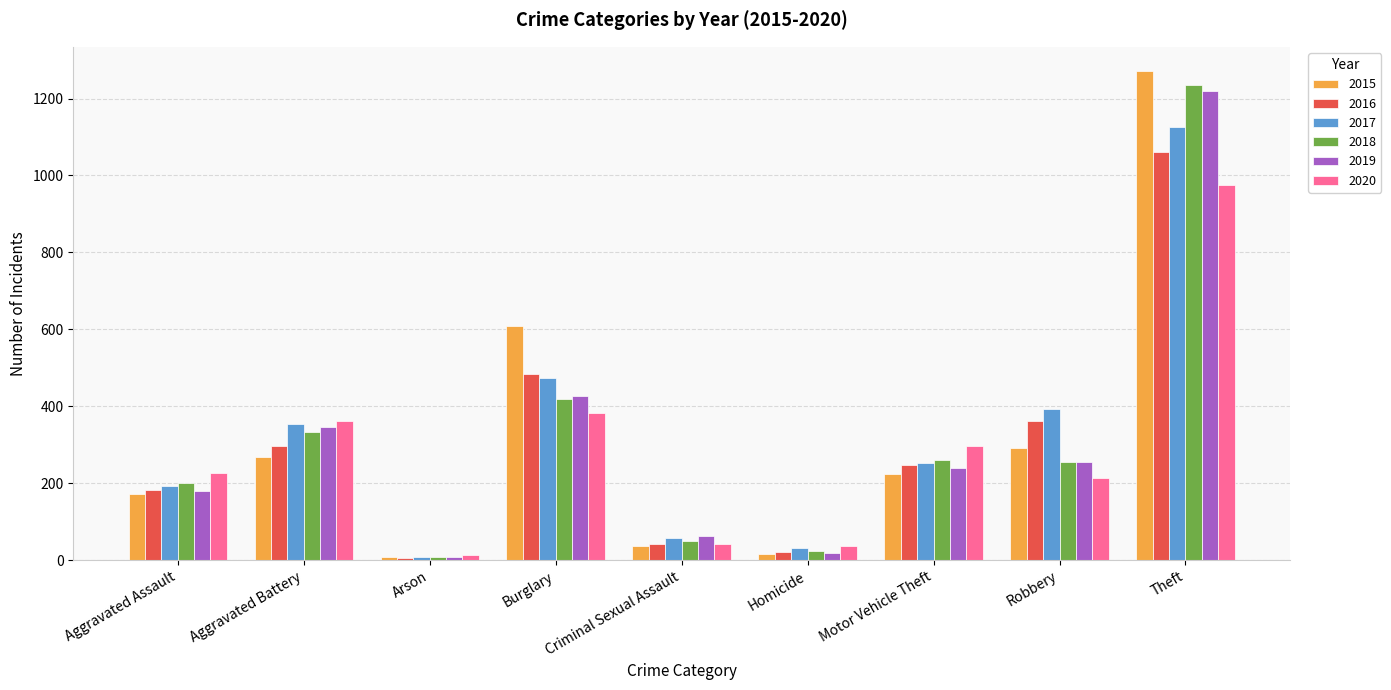

What is the difference between the 2015 values at Criminal Sexual Assault and Homicide?

23